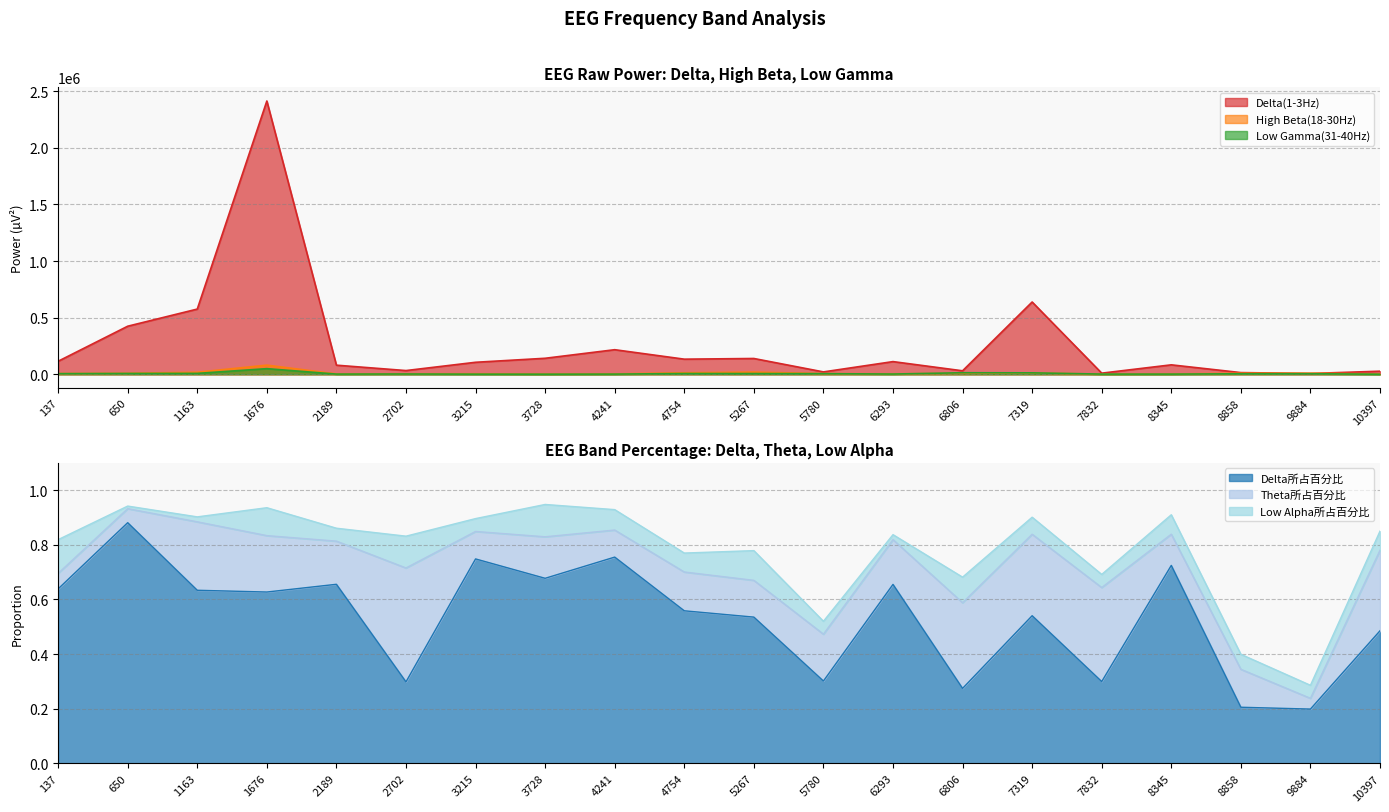

True or false: Delta(1-3Hz) and Low Gamma(31-40Hz) intersect in this chart.

False